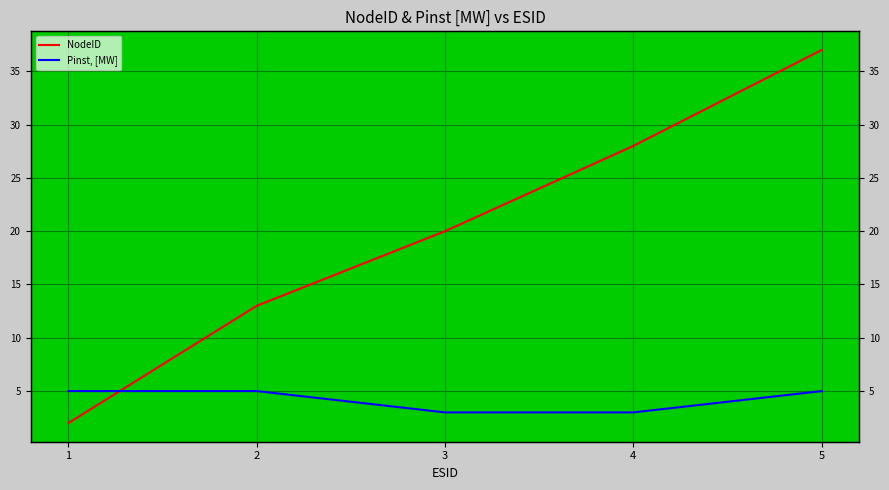

What is the difference between the second highest and second lowest values in the NodeID series?

15